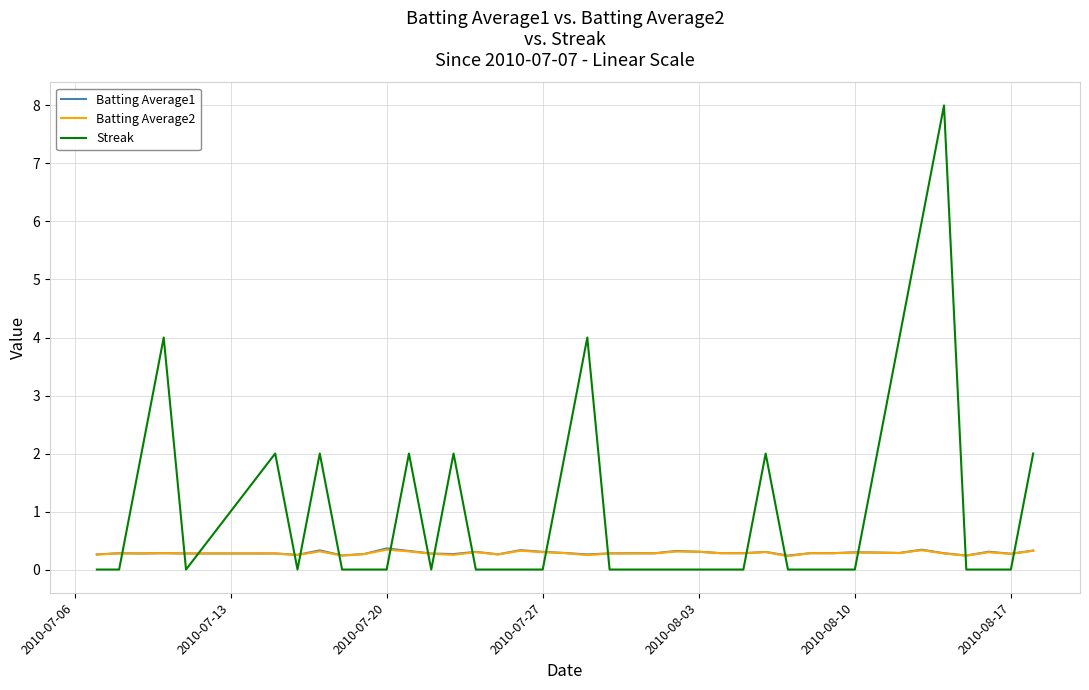

Which series has the largest total across all categories?

Streak